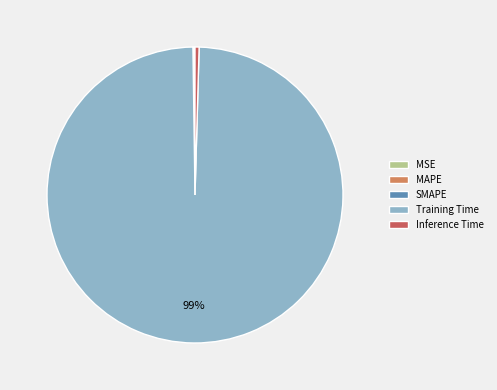

Do Inference Time and Training Time together represent more than half of the pie?

Yes